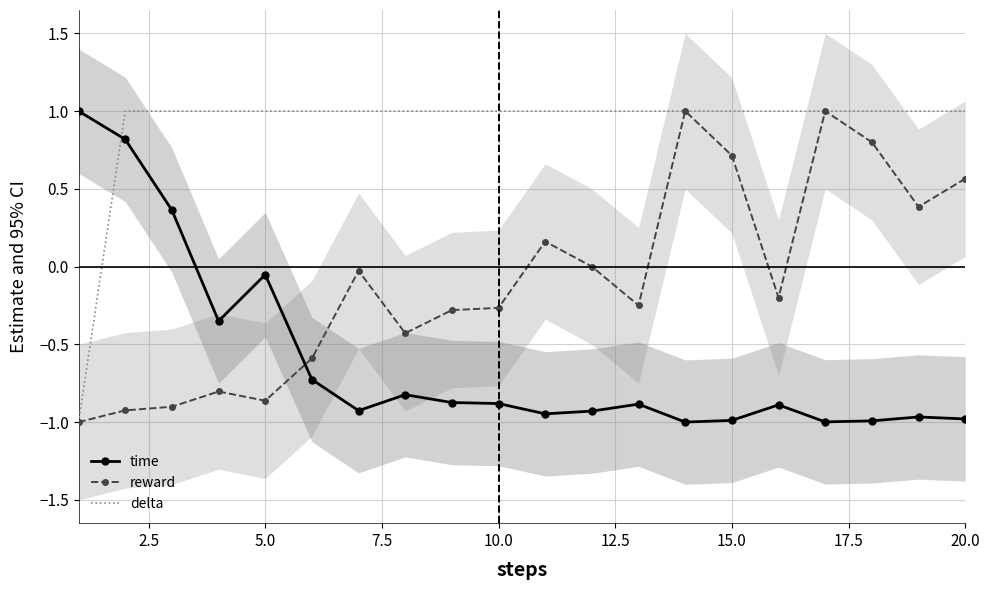

List the series in order of their peak value, highest first.

time, reward, delta